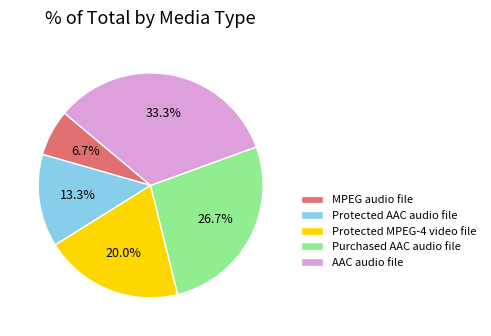

Is Protected MPEG-4 video file the majority of the pie?

No